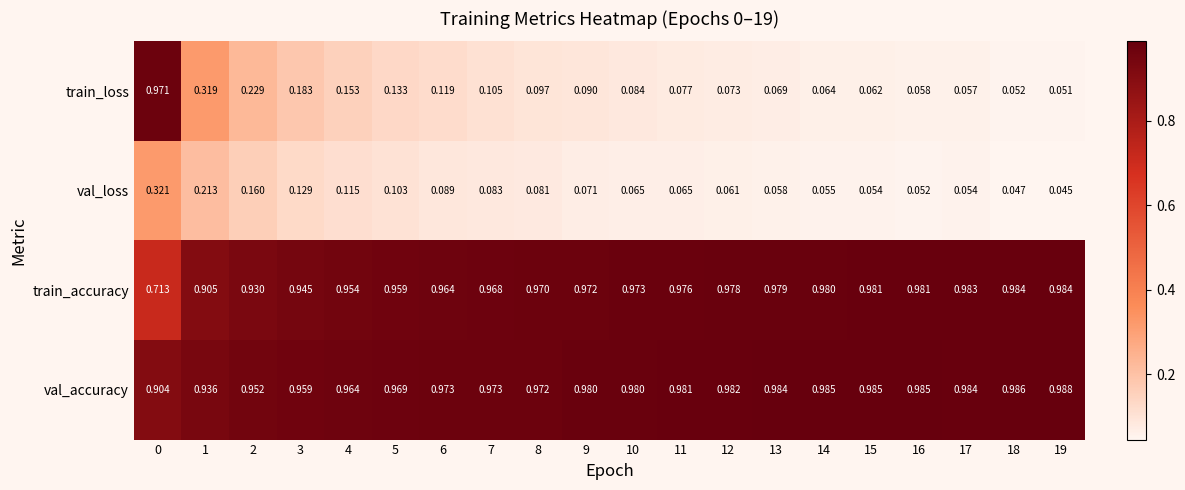

Which series changed the most between 3 and 14?

train_loss